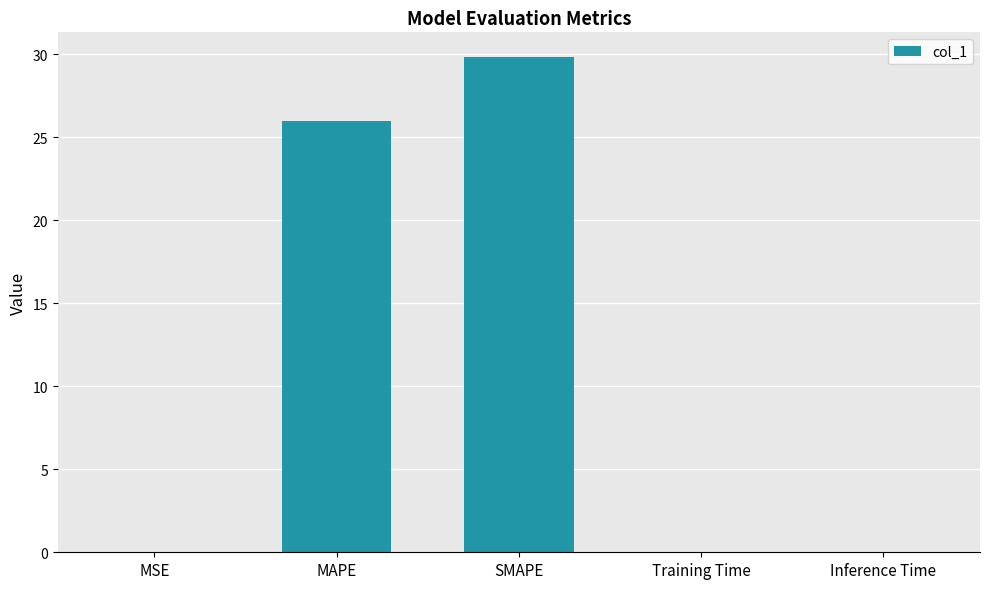

At which label is the value closest to 14?

MAPE